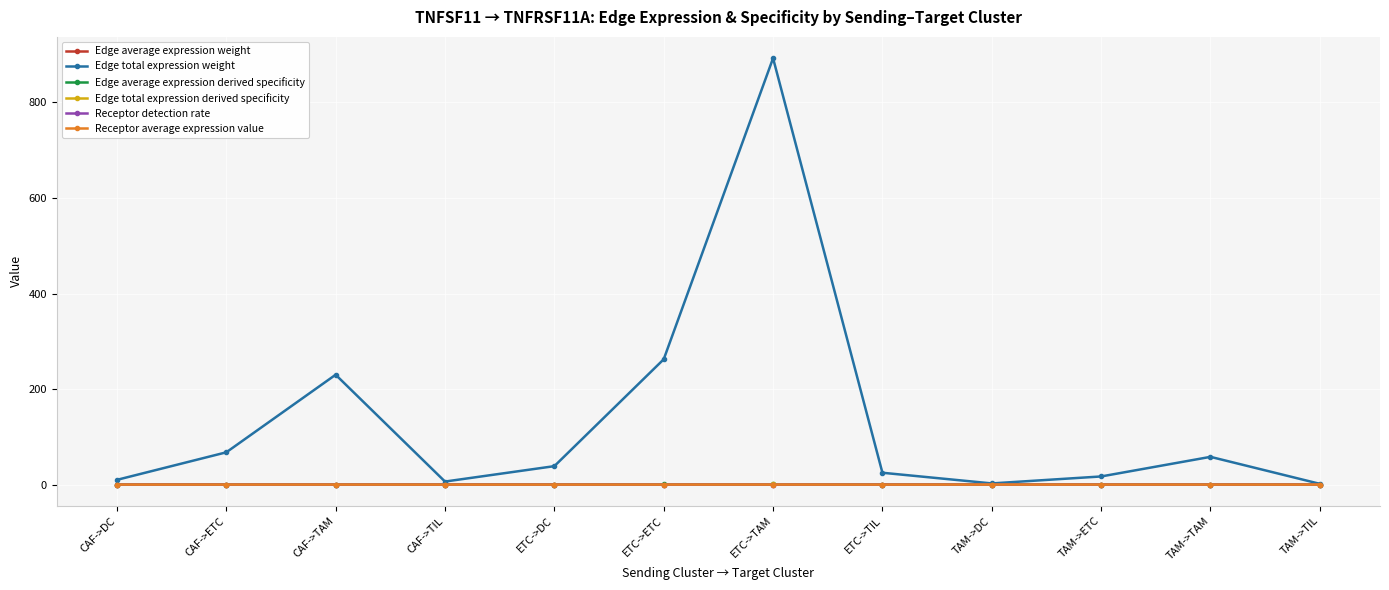

Which series has the widest spread of values?

Edge total expression weight